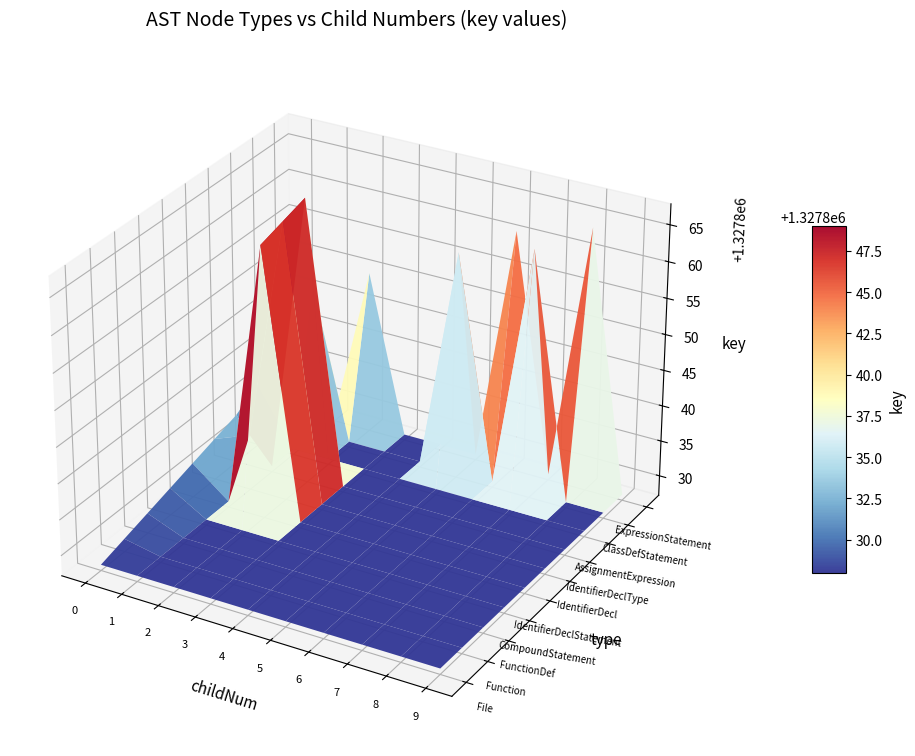

Which label corresponds to the largest value in the chart?

2